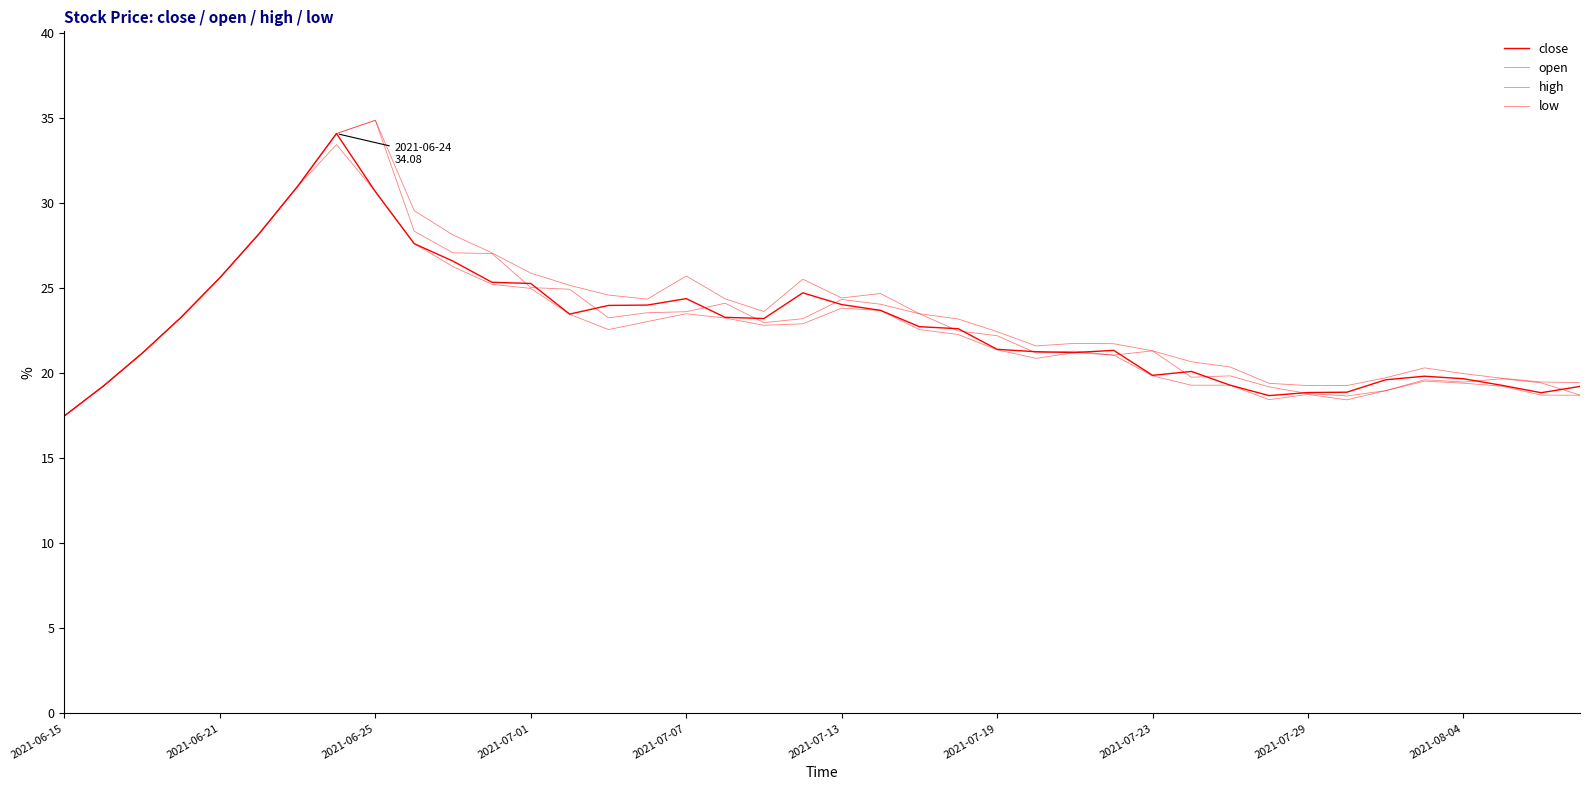

Where is the first local minimum for low?

14